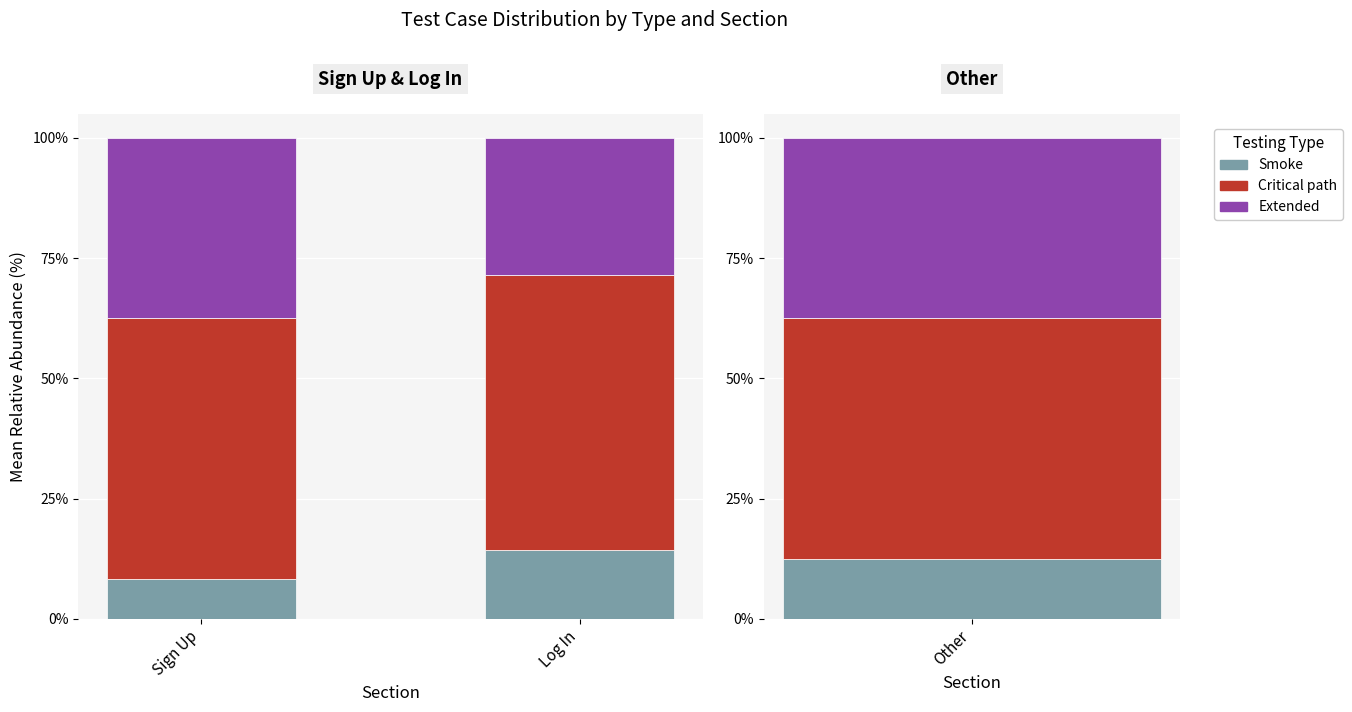

Rank the series at Log In from highest to lowest value.

Critical path, Extended, Smoke